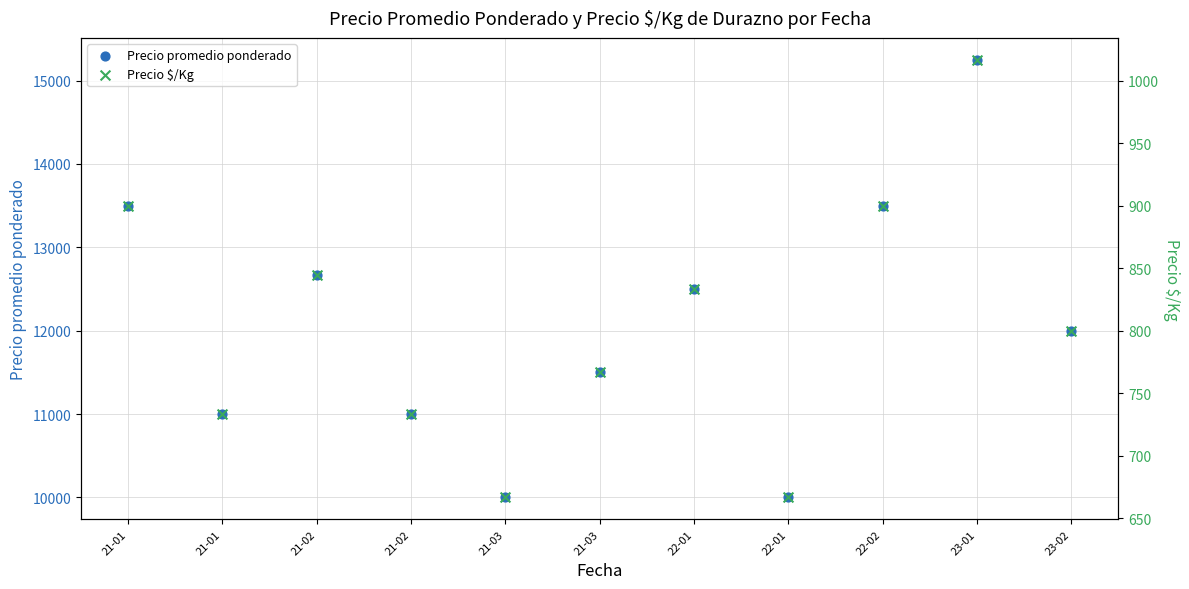

Which series reaches the minimum Y coordinate?

Precio $/Kg